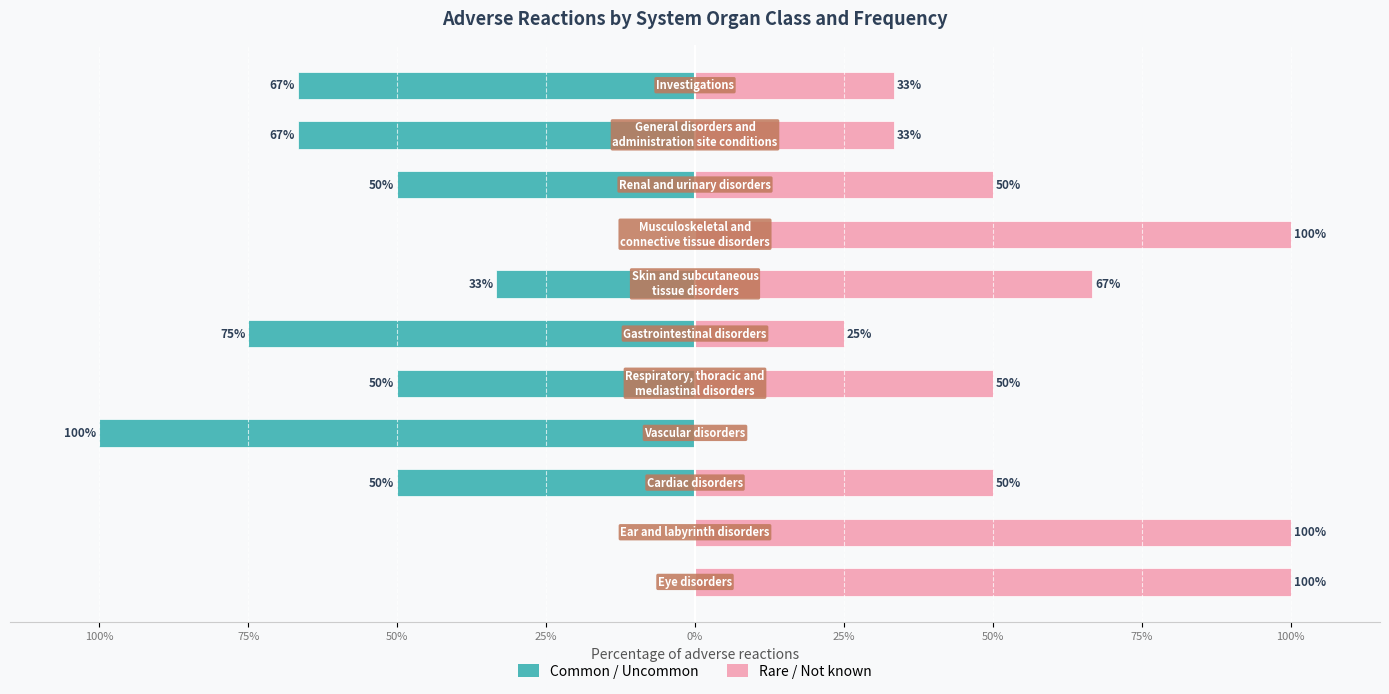

Reading left to right, what are all the values shown in this chart?

Common / Uncommon: 0.0	0.0	-50.0	-100.0	-50.0	-75.0	-33.3	0.0	-50.0	-66.7	-66.7
Rare / Not known: 100.0	100.0	50.0	0.0	50.0	25.0	66.7	100.0	50.0	33.3	33.3